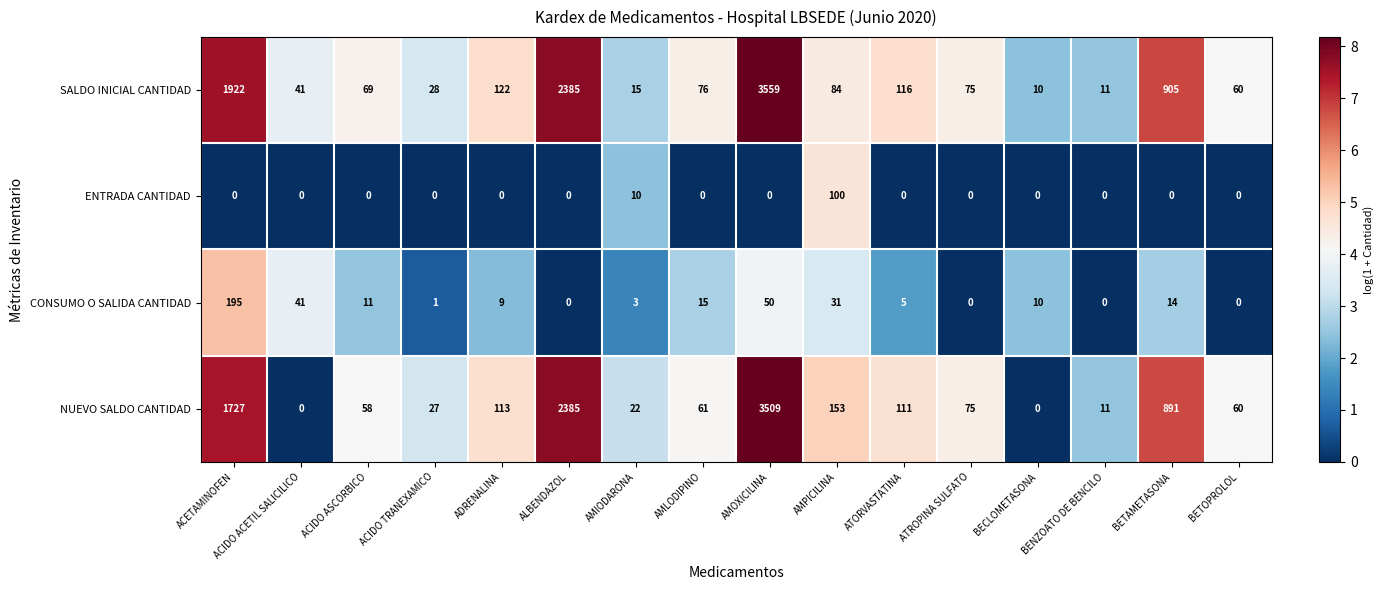

Which series has the widest spread of values?

SALDO INICIAL CANTIDAD